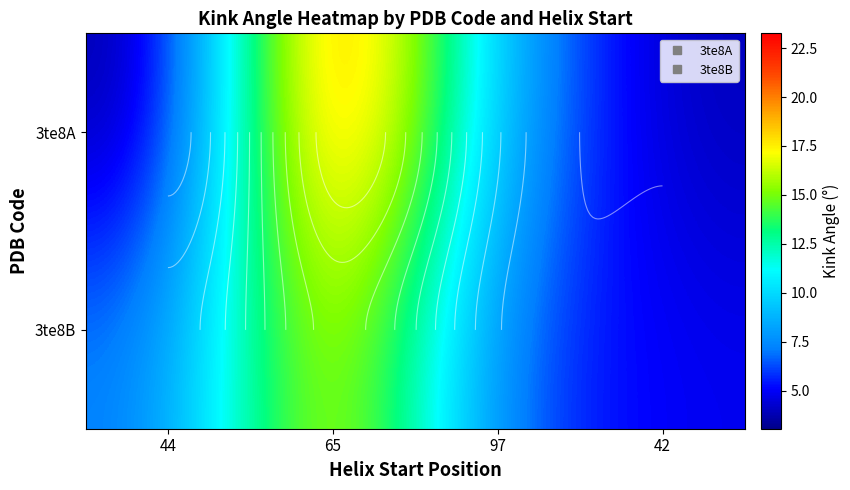

At which category does the chart reach its peak across all series?

65